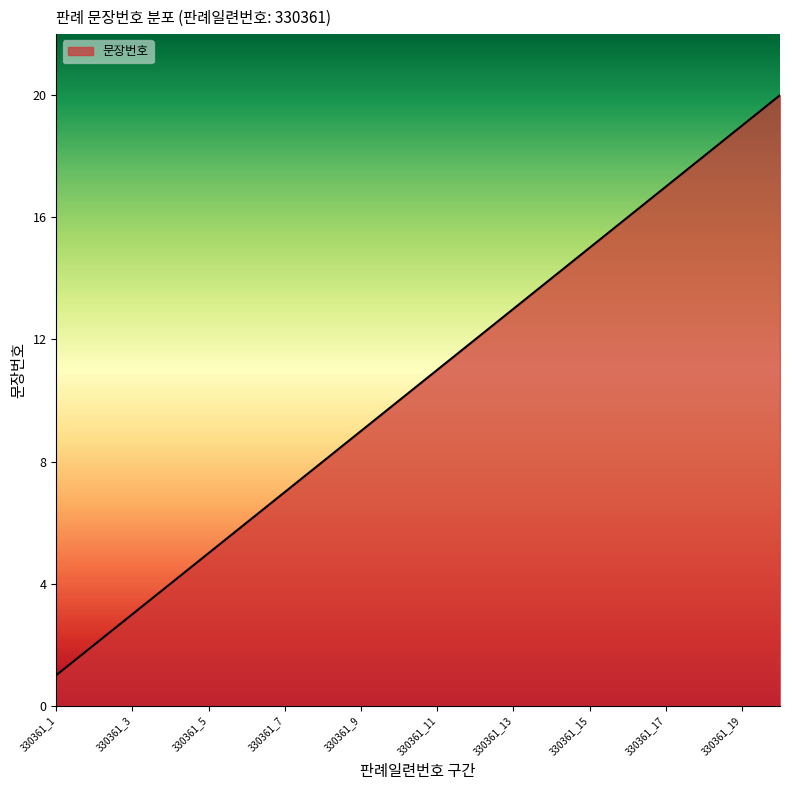

What is the difference between the maximum and minimum values?

19